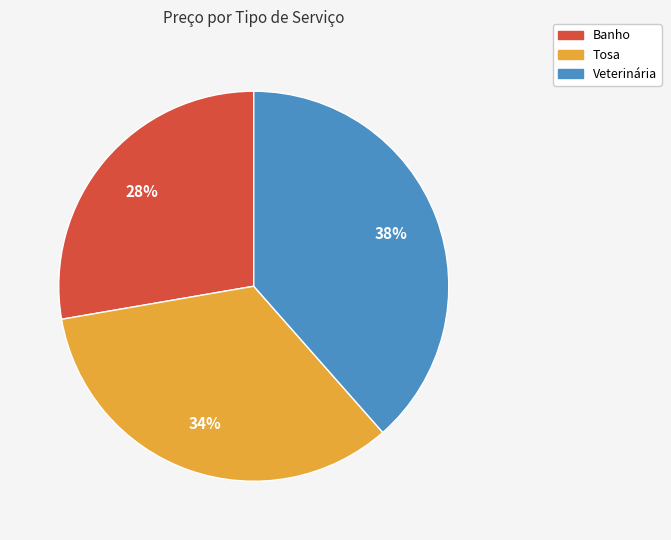

How many slices are in this pie chart?

3